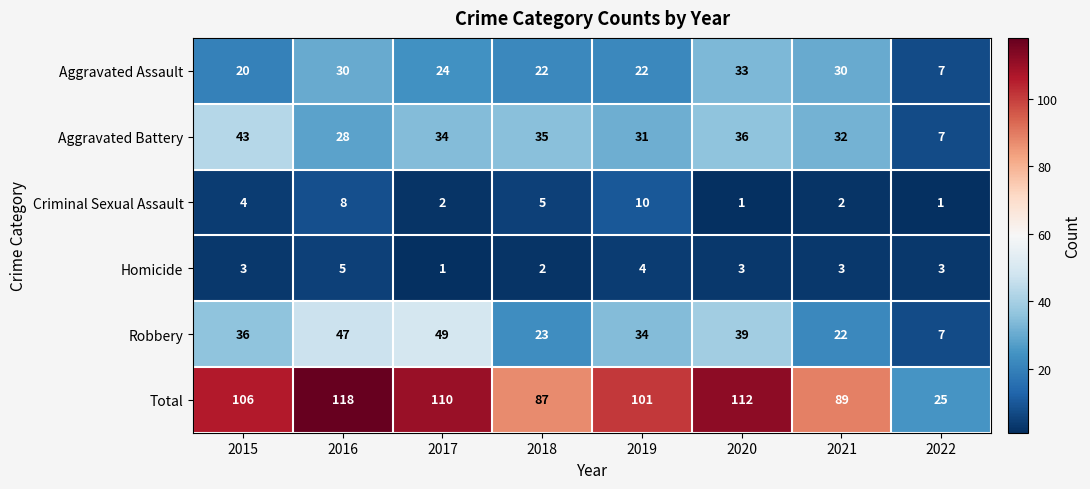

How many Criminal Sexual Assault values are between 2 and 8?

5